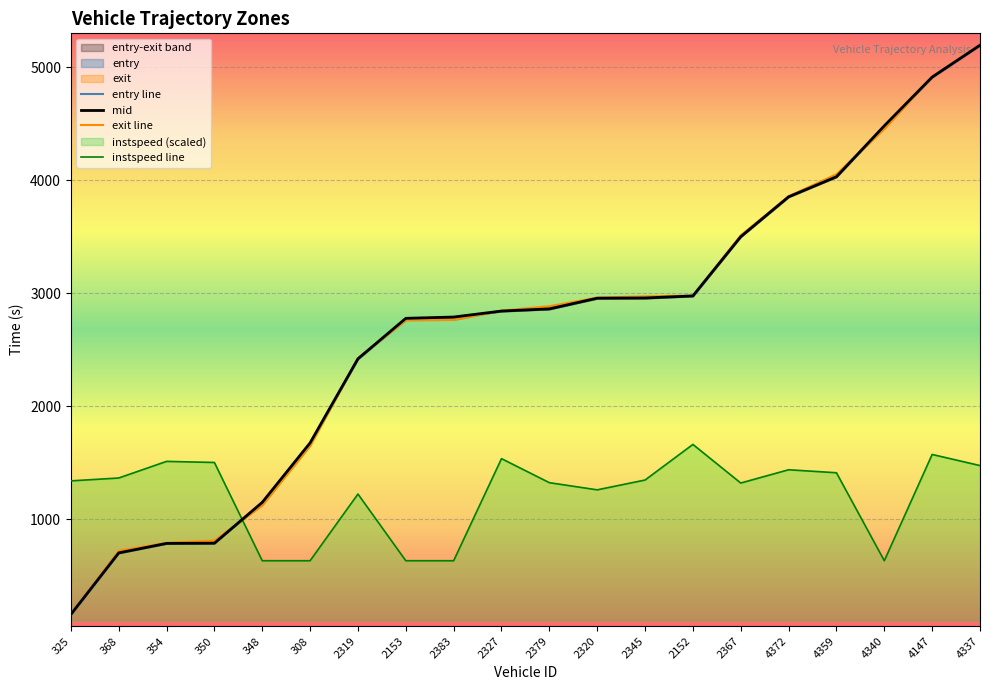

What is the difference between the maximum and second lowest values in the instspeed line series?

1028.8